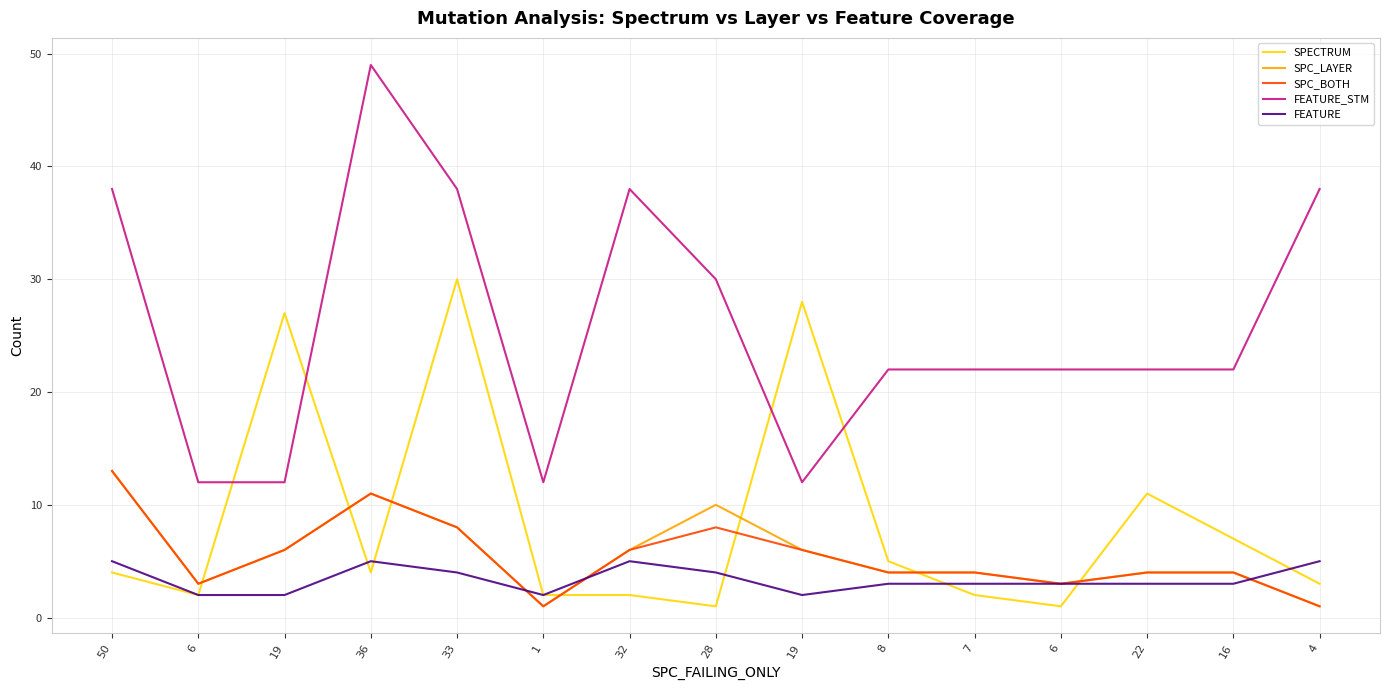

Where is the first local minimum for FEATURE?

1